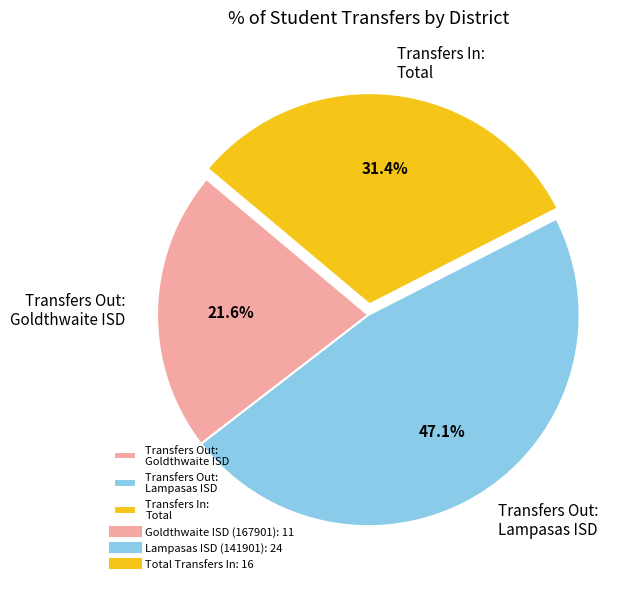

Rank the categories by value from highest to lowest.

Transfers Out: Lampasas ISD, Transfers In: Total, Transfers Out: Goldthwaite ISD